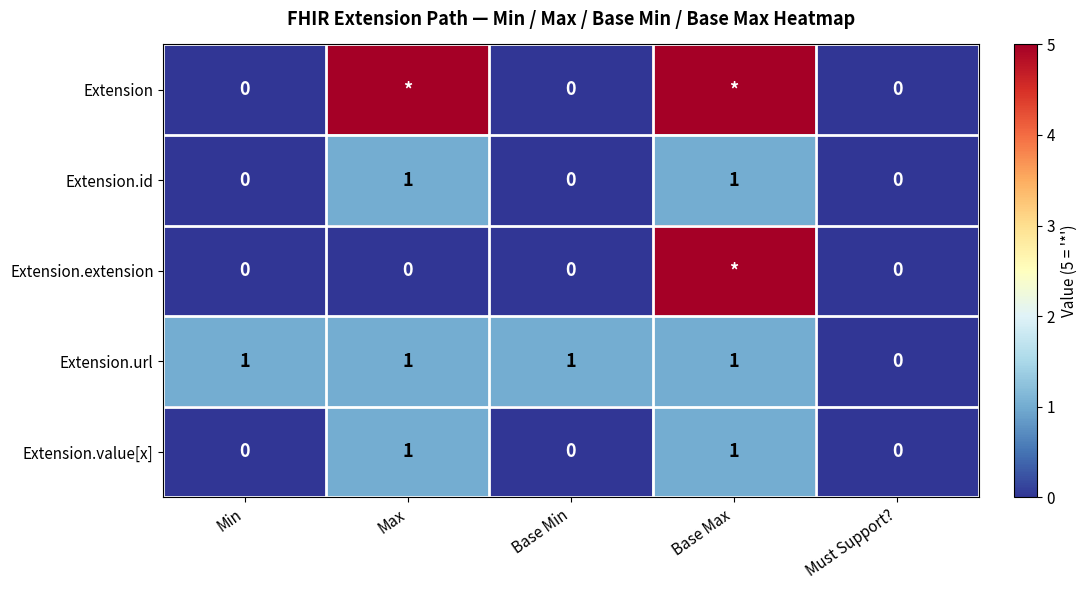

Which label corresponds to the largest value in the chart?

Max